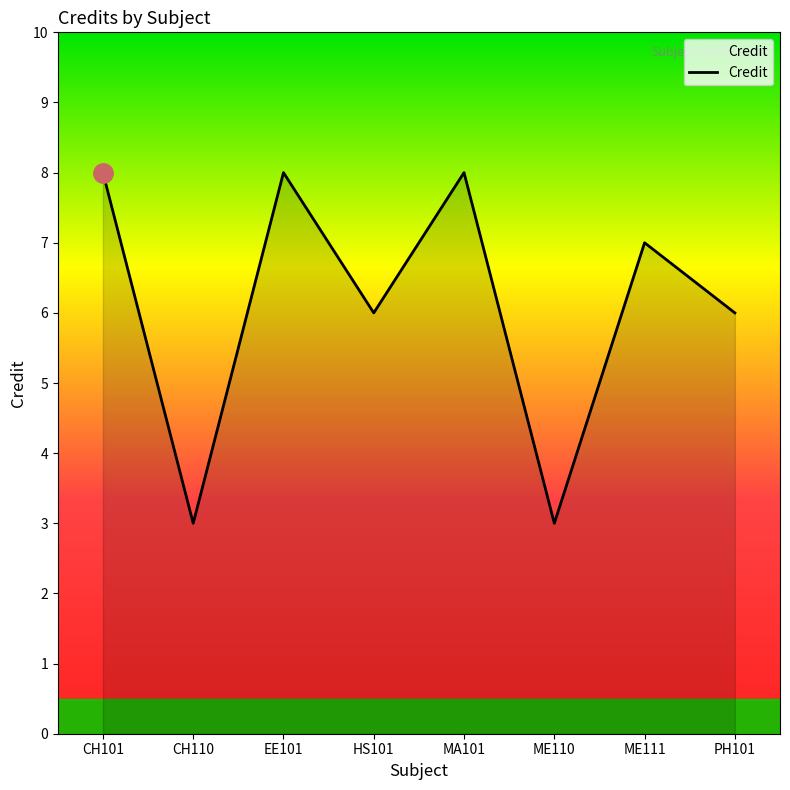

What is the difference between the values at CH110 and EE101?

5